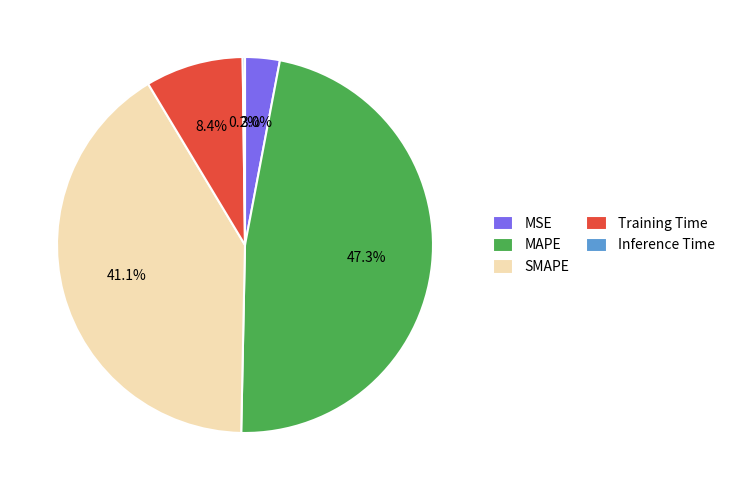

Between Training Time and MAPE, which is larger?

MAPE